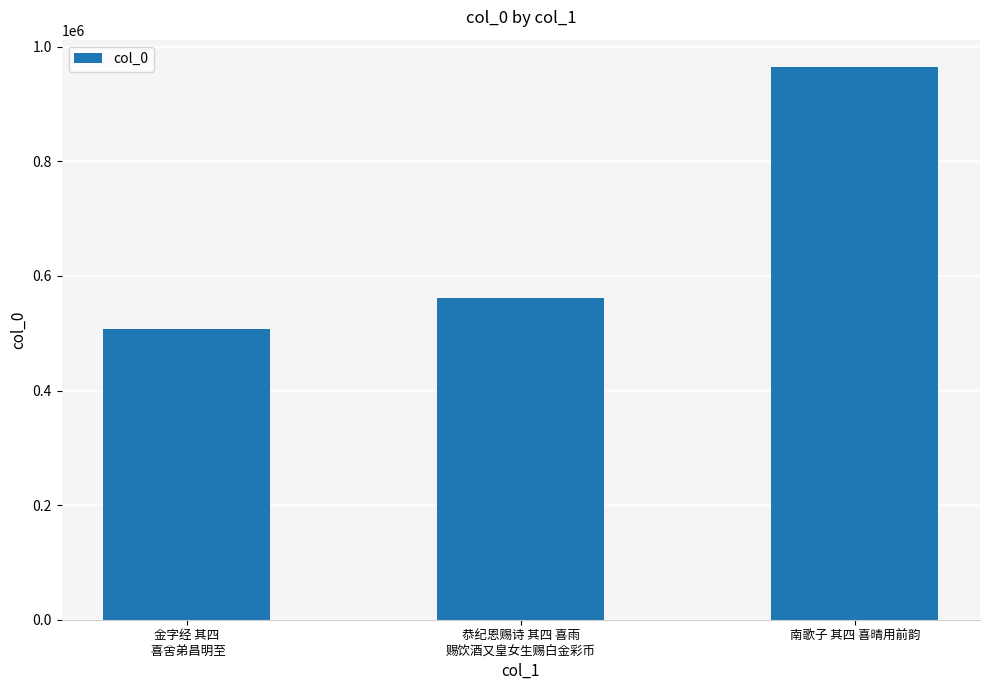

At which label is the value closest to 736148?

恭纪恩赐诗 其四 喜雨
赐饮酒又皇女生赐白金彩币